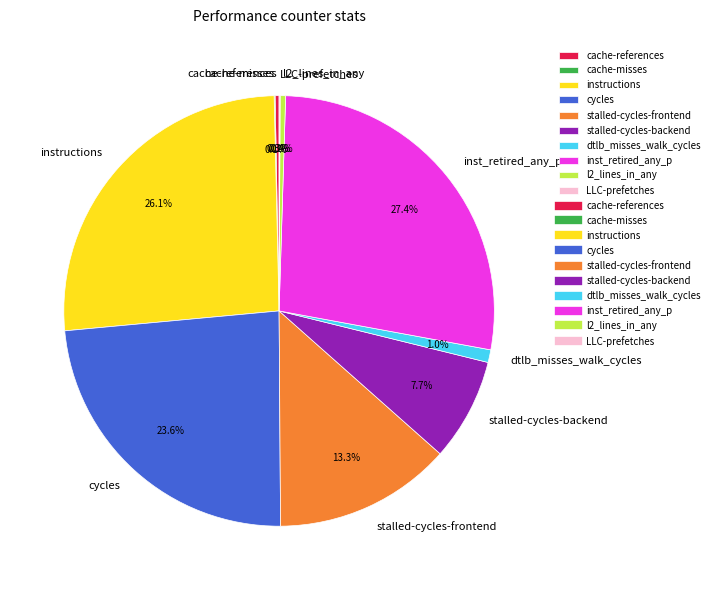

Which has a higher value, l2_lines_in_any or dtlb_misses_walk_cycles?

dtlb_misses_walk_cycles